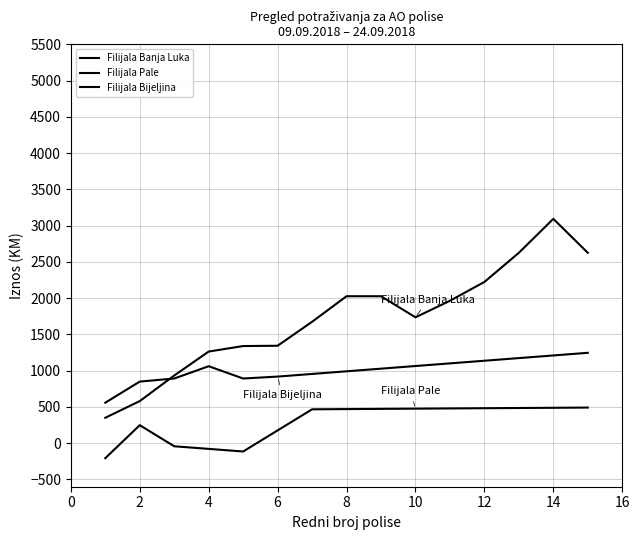

How many lines are shown in the chart?

3